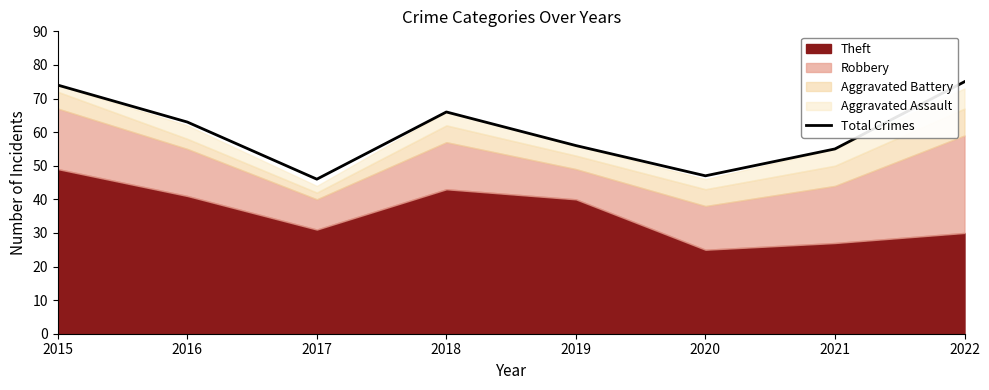

Reading left to right, extract all data points from this chart.

74	63	46	66	56	47	55	75